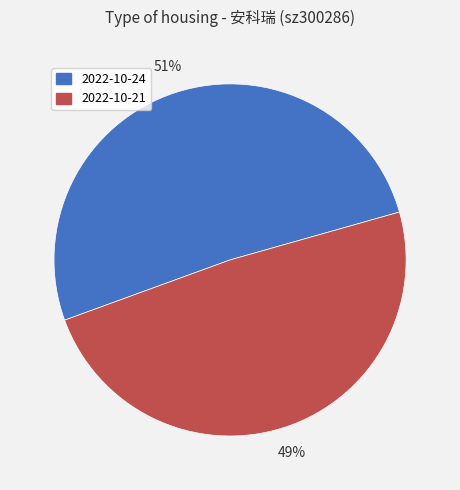

Which slice represents more than half of the pie?

2022-10-24